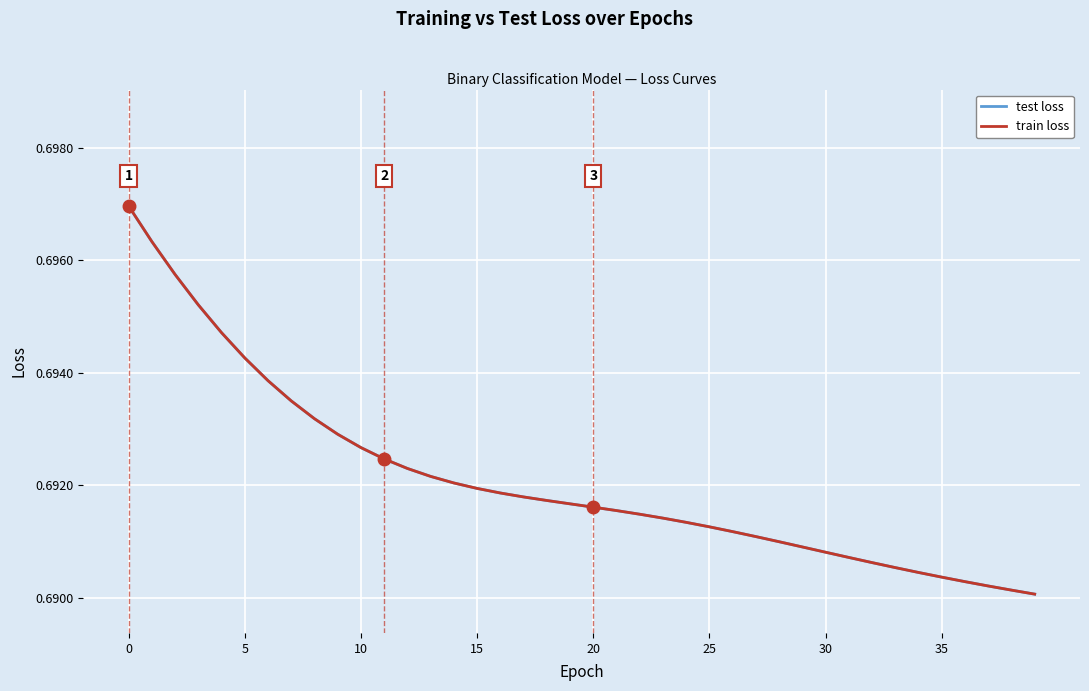

Does the chart display data point markers on the line(s)?

No